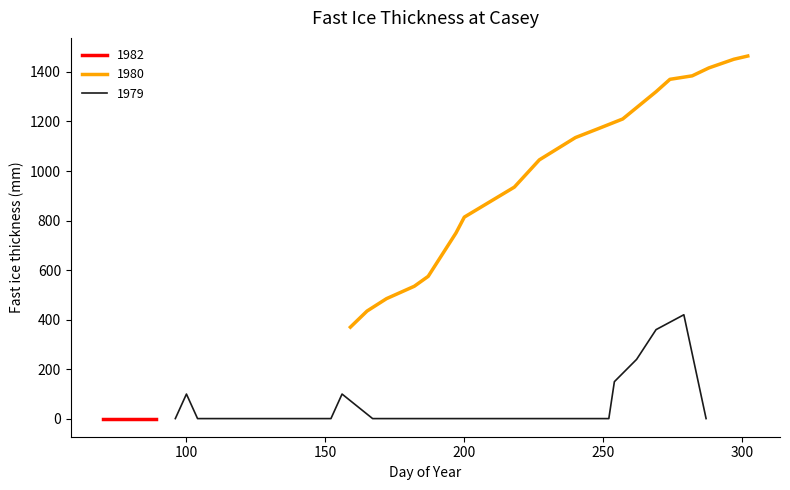

Does the chart have visible grid lines?

No